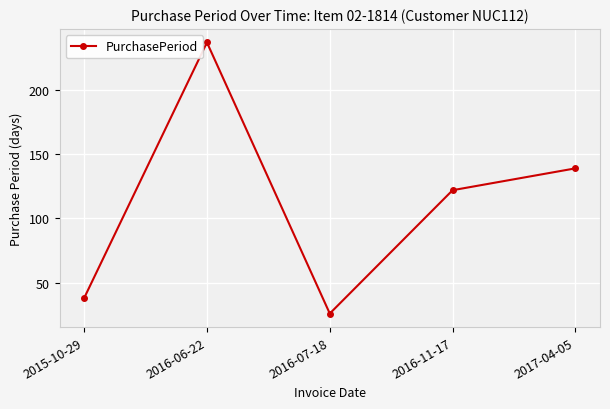

Rank the categories by value from lowest to highest.

2016-07-18, 2015-10-29, 2016-11-17, 2017-04-05, 2016-06-22